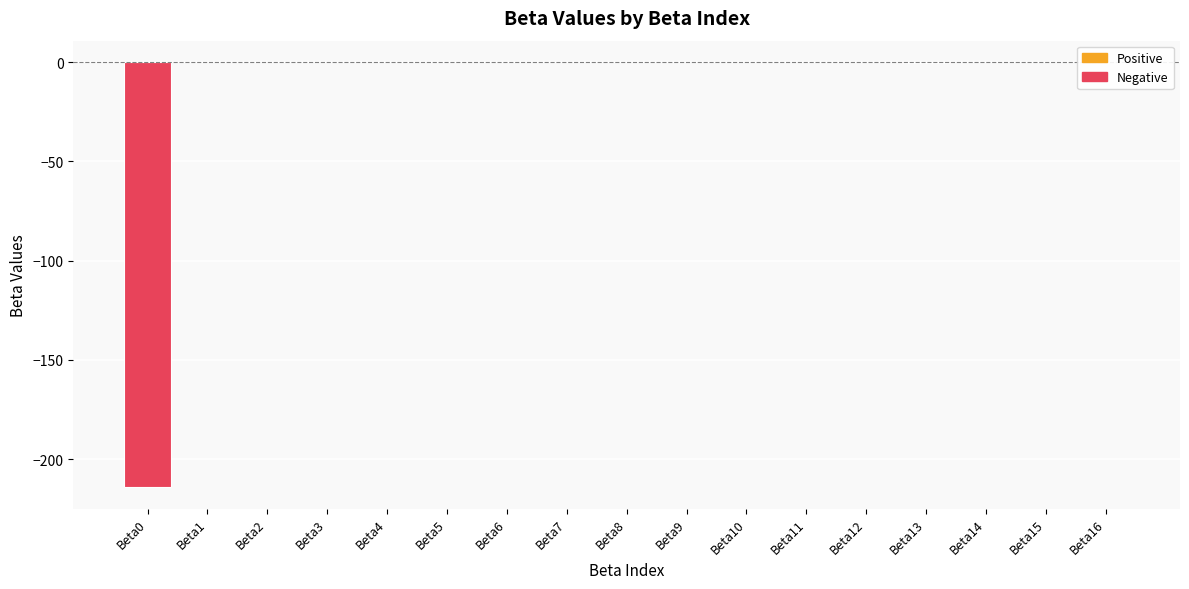

The value at Beta5 is -0.0. True or false?

True